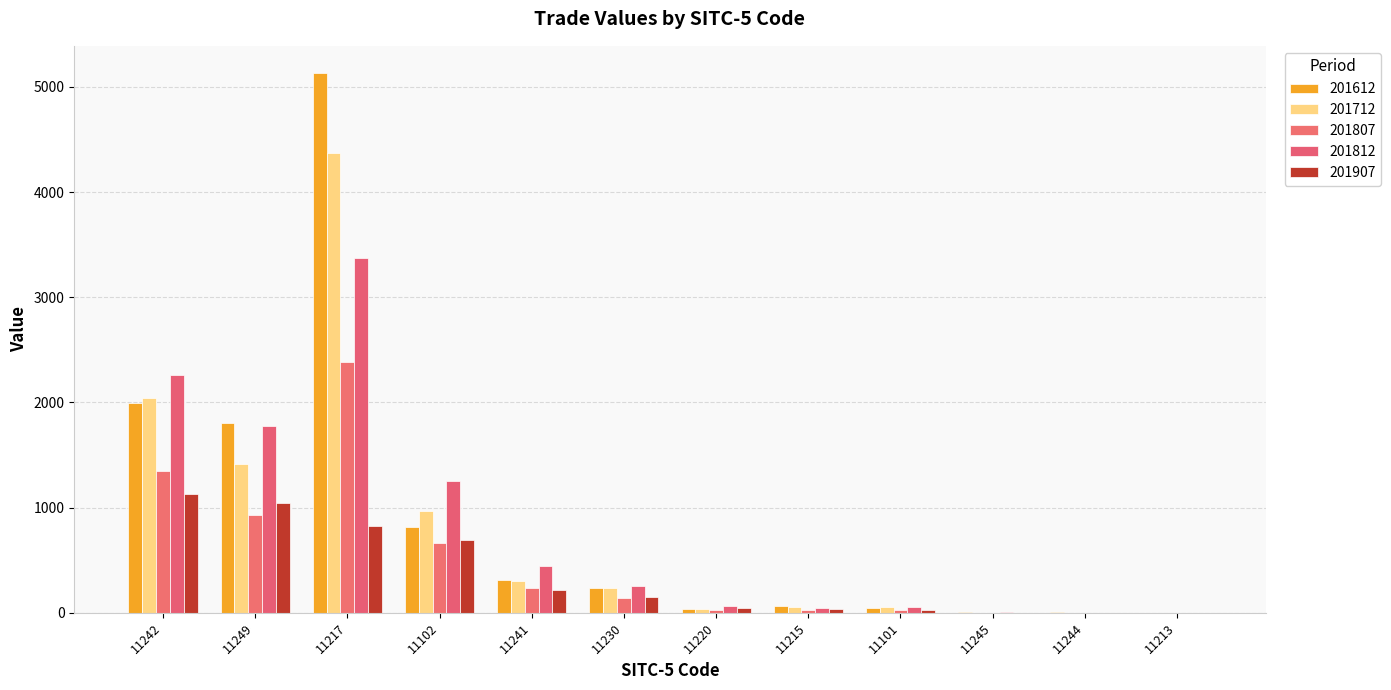

Between 11101 and 11249, which is larger?

11249